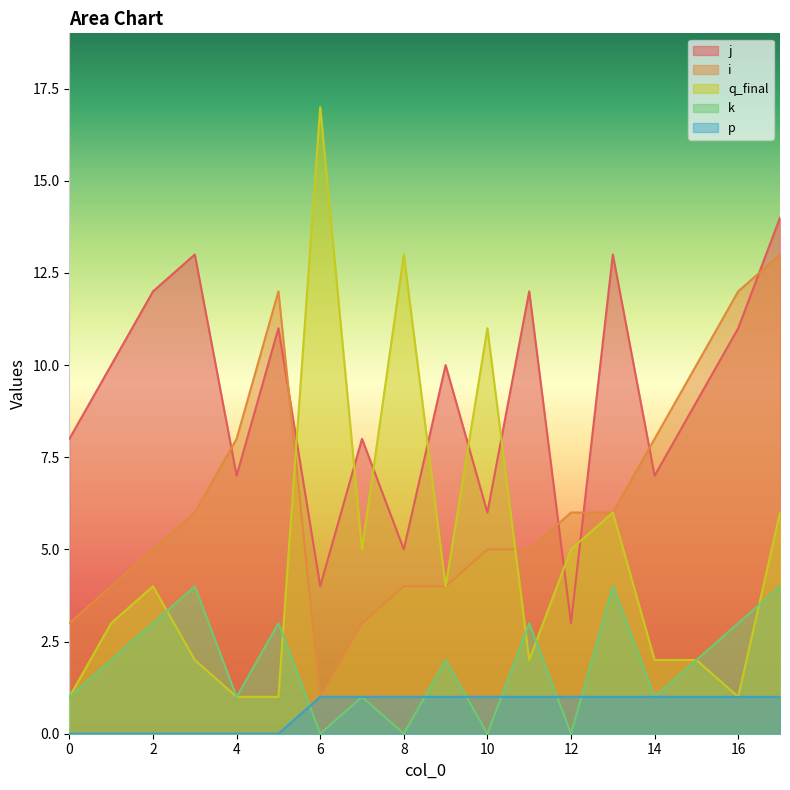

At which category is the sum across all series the highest?

17